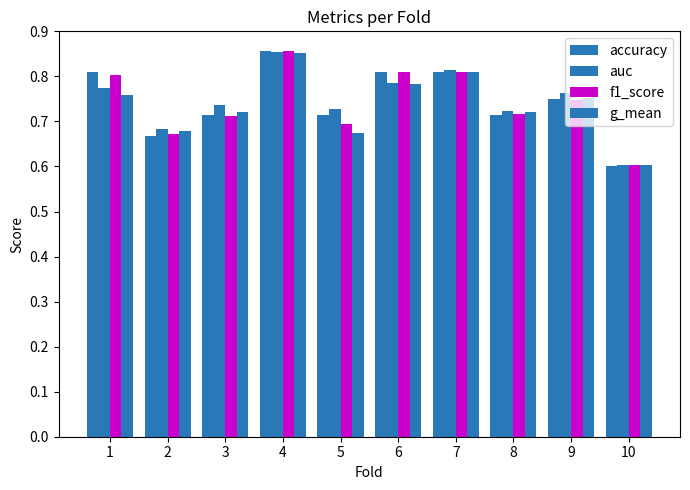

Which series changed the most between 4 and 7?

f1_score